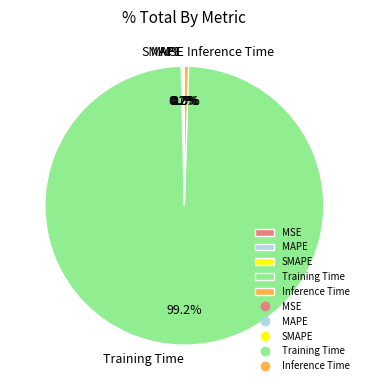

The Inference Time slice represents 8% of the pie. True or false?

False